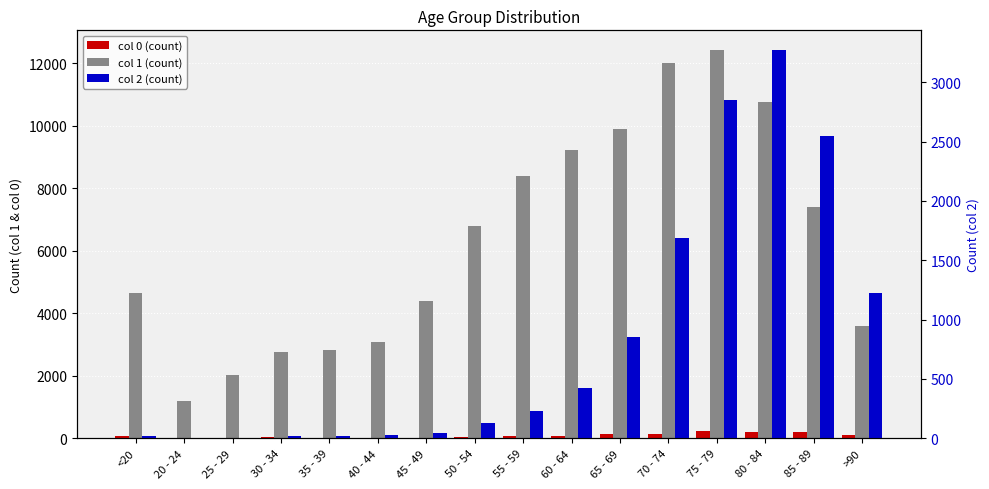

What is the label of the 6th bar from the right?

65 - 69